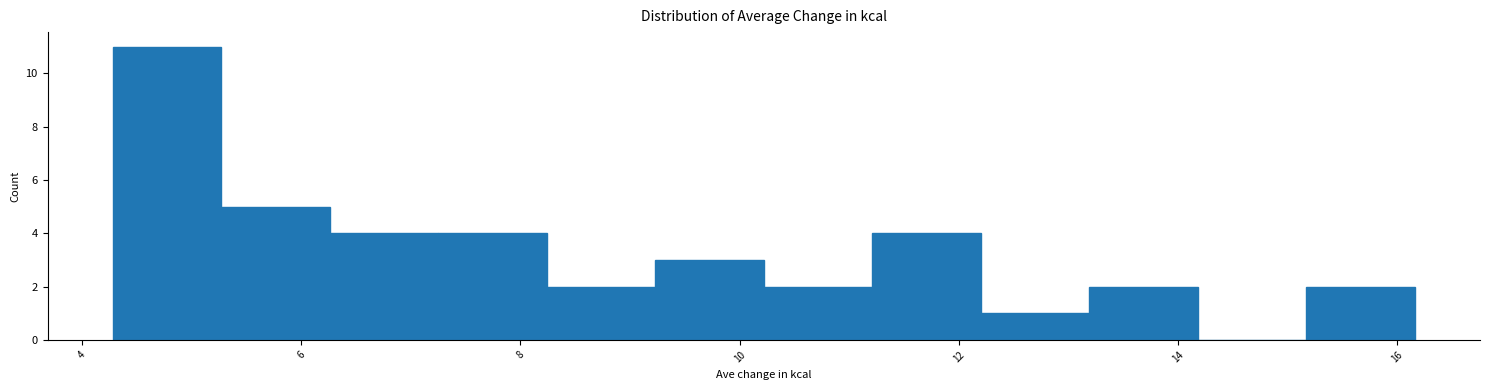

Reading left to right, transcribe this chart: for each bar, give the range it covers on the x-axis and its height. Neither the bar edges nor the heights are printed on the chart, so give them approximately, as read against the axes.

4.2 to 5.2: 11
5.2 to 6.2: 5
6.2 to 7.2: 4
7.2 to 8.2: 4
8.2 to 9.2: 2
9.2 to 10.2: 3
10.2 to 11.2: 2
11.2 to 12.2: 4
12.2 to 13.2: 1
13.2 to 14.2: 2
14.2 to 15.2: 0
15.2 to 16.2: 2